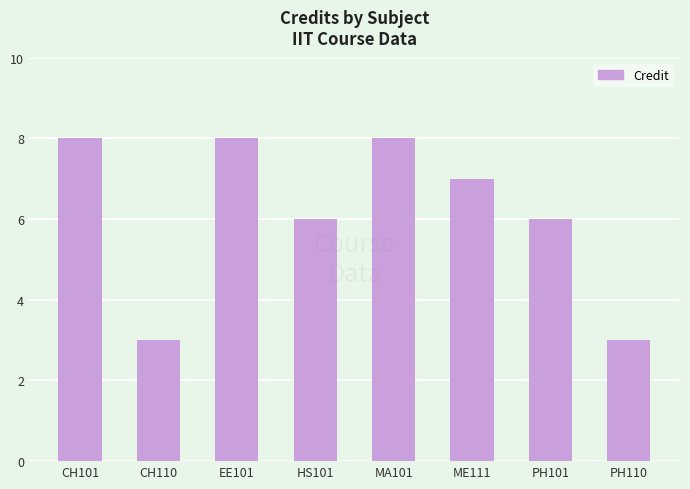

How many bars are there in total?

8